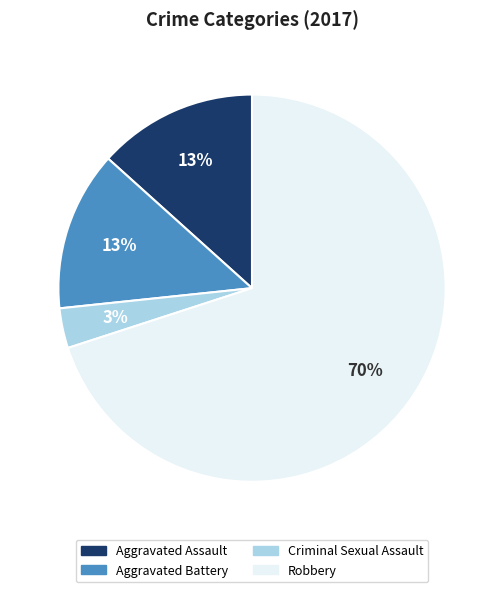

To the nearest percent, what percentage of the pie is Aggravated Assault?

13%